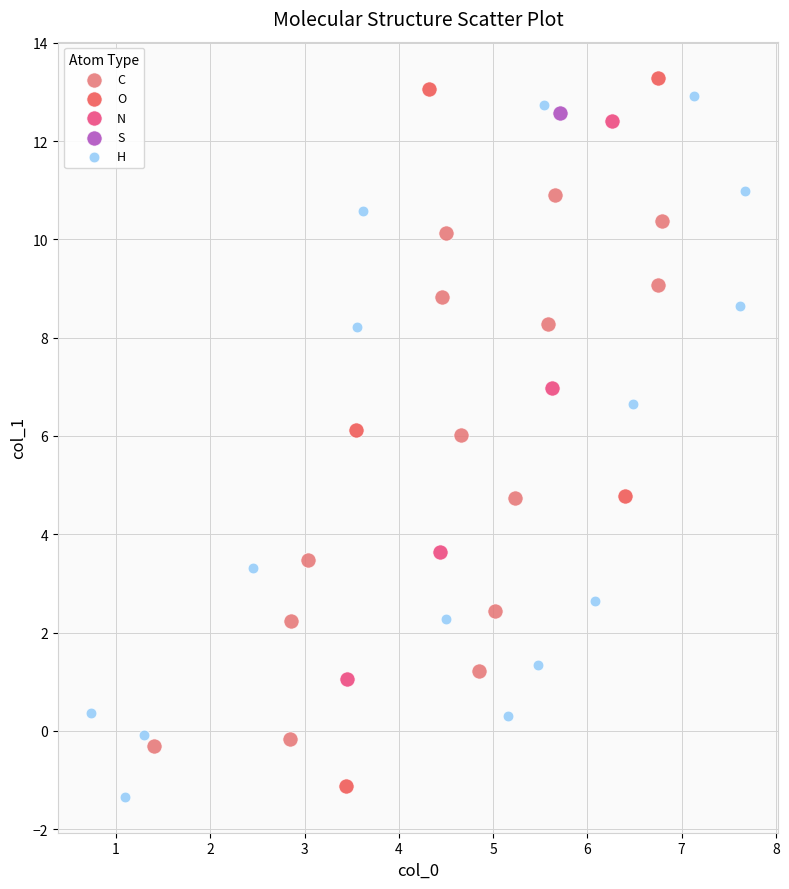

Which series reaches the maximum Y coordinate?

O